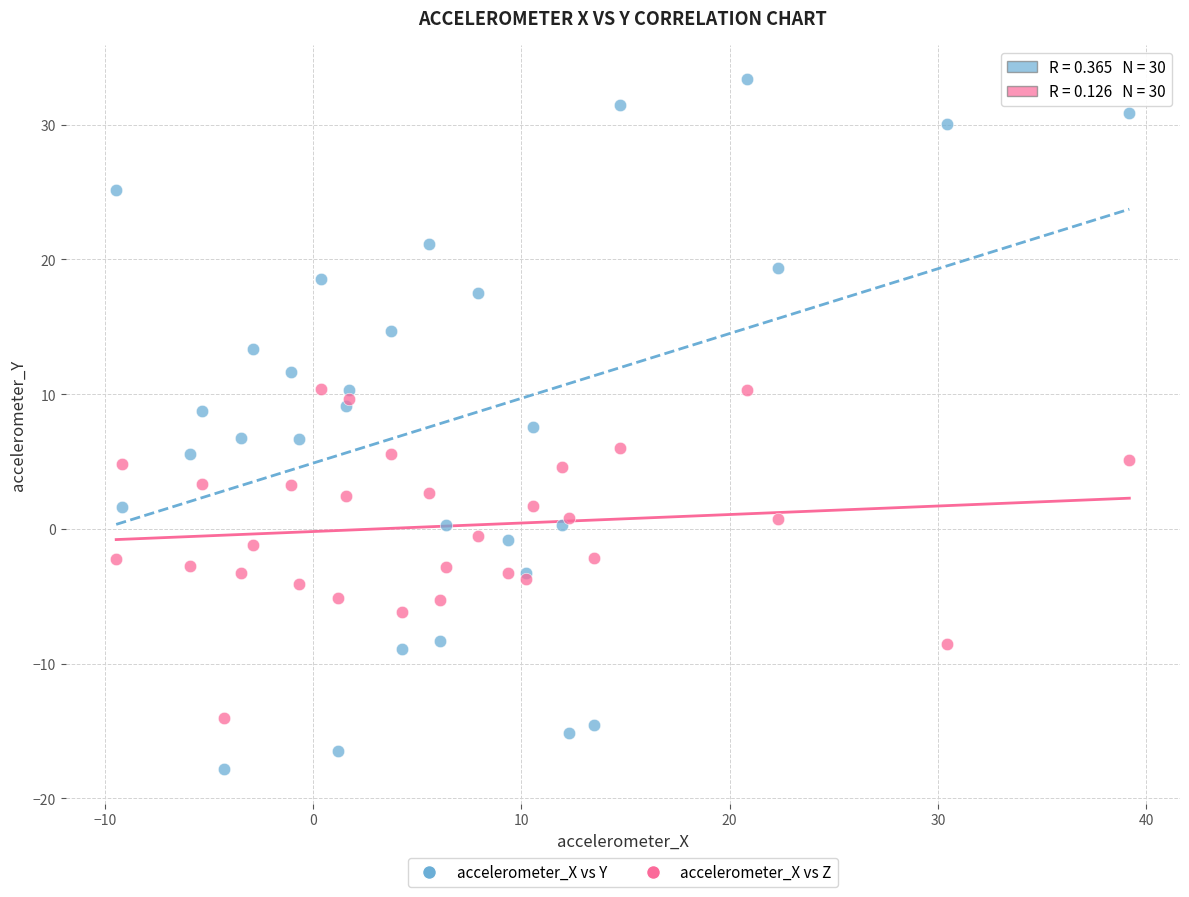

Which series has the largest Y range (max minus min)?

accelerometer_X vs Y